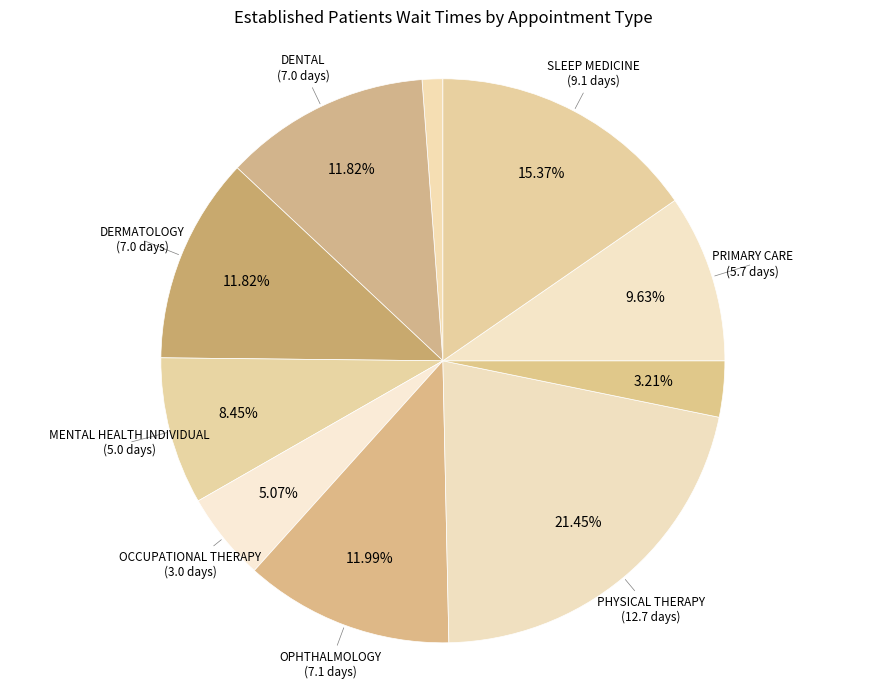

How many slices are in this pie chart?

10